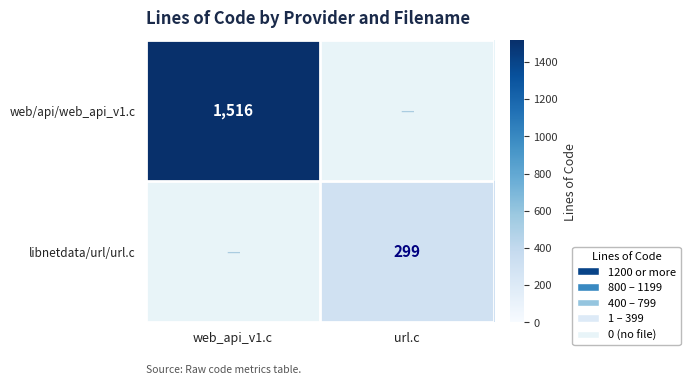

Is it true that libnetdata/url/url.c equals 482 at url.c?

False